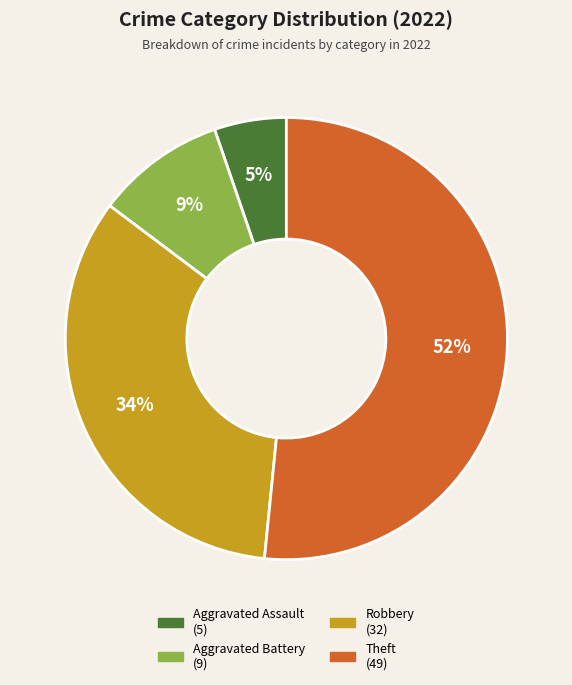

To the nearest percent, what percentage of the pie is Theft?

52%